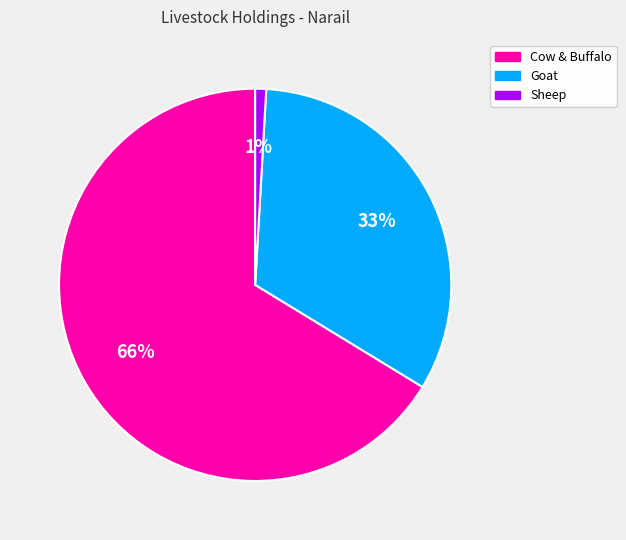

What is the ratio of the value at Cow & Buffalo to the value at Goat?

2.0